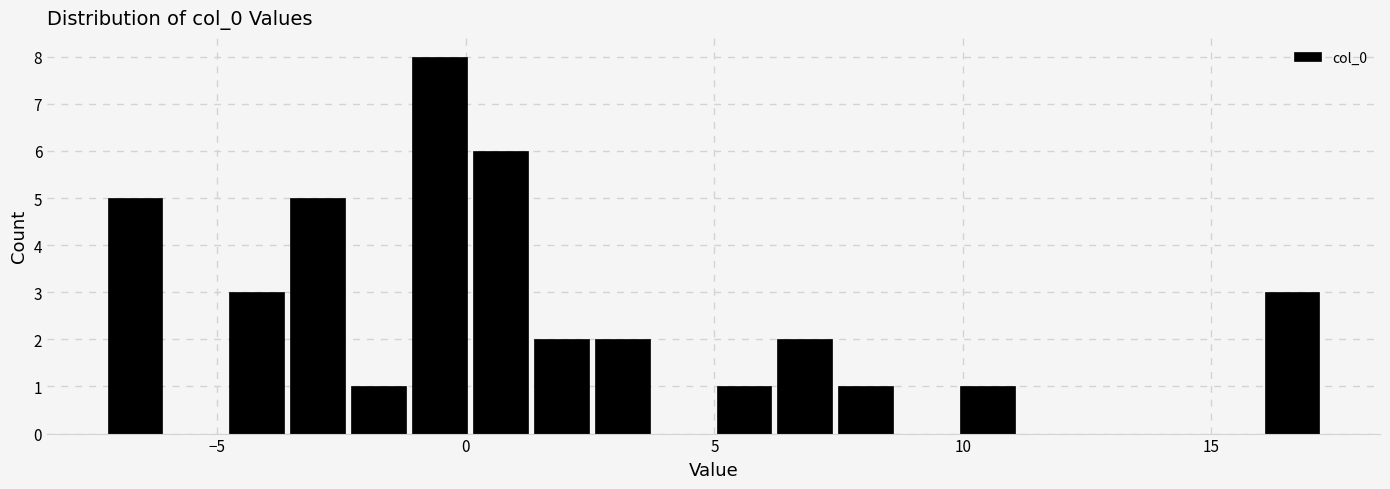

Around what value on the x-axis is the tallest bar? Give the approximate position of its centre, as read against the axis.

-0.5